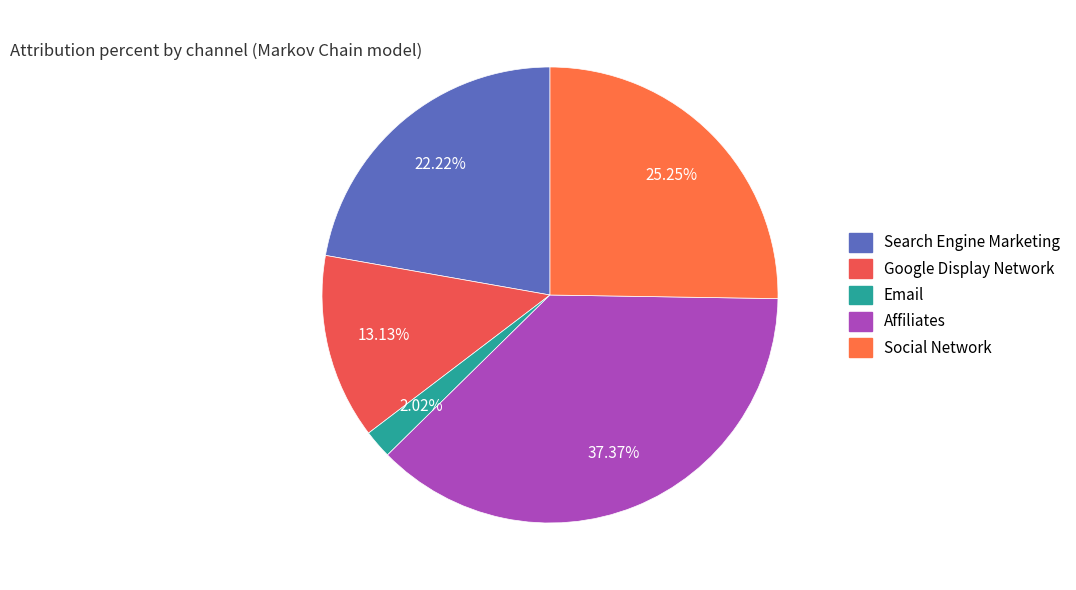

Which category has the smallest portion of the pie?

Email